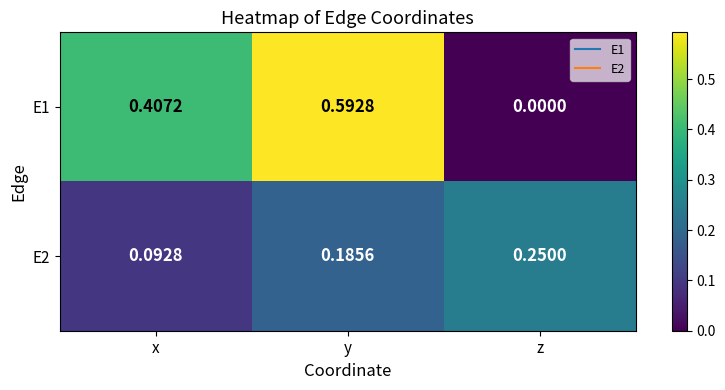

Which label corresponds to the smallest value in the chart?

z